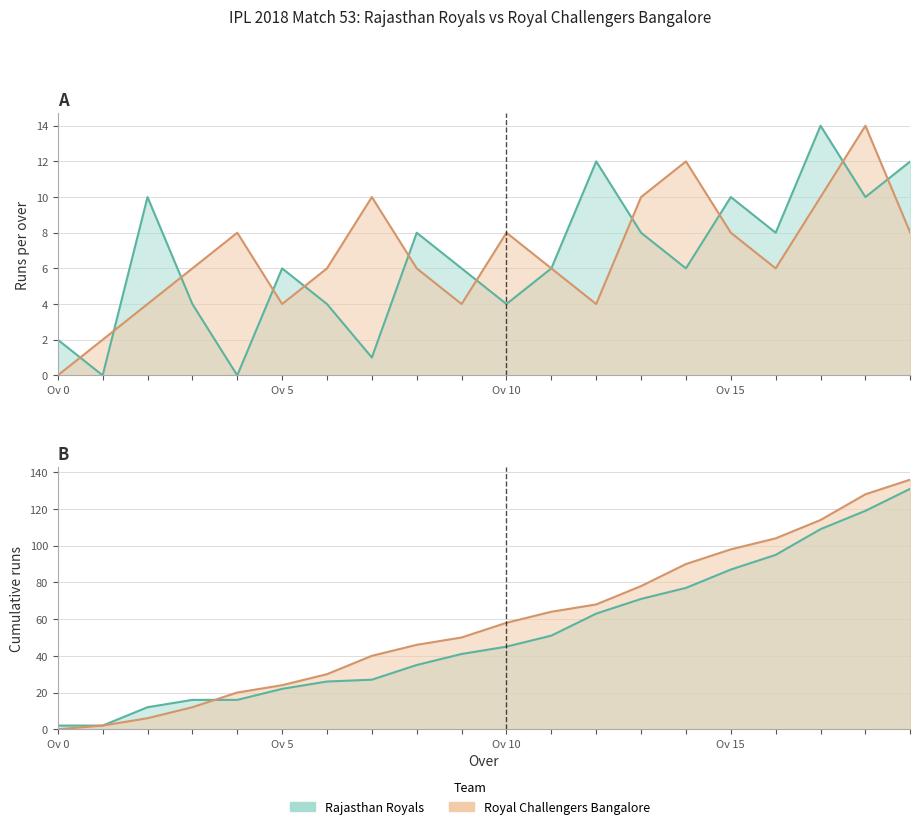

What is the value of the Rajasthan Royals point at the 18th from the left?

14